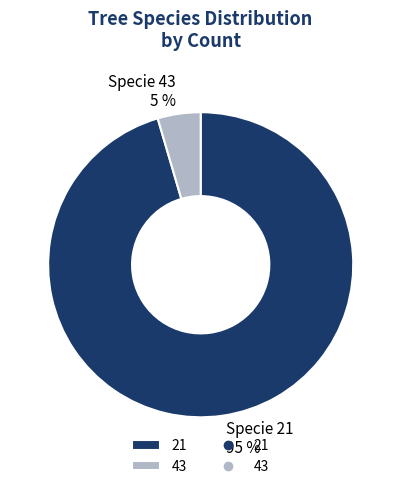

How many segments does this pie chart have?

2